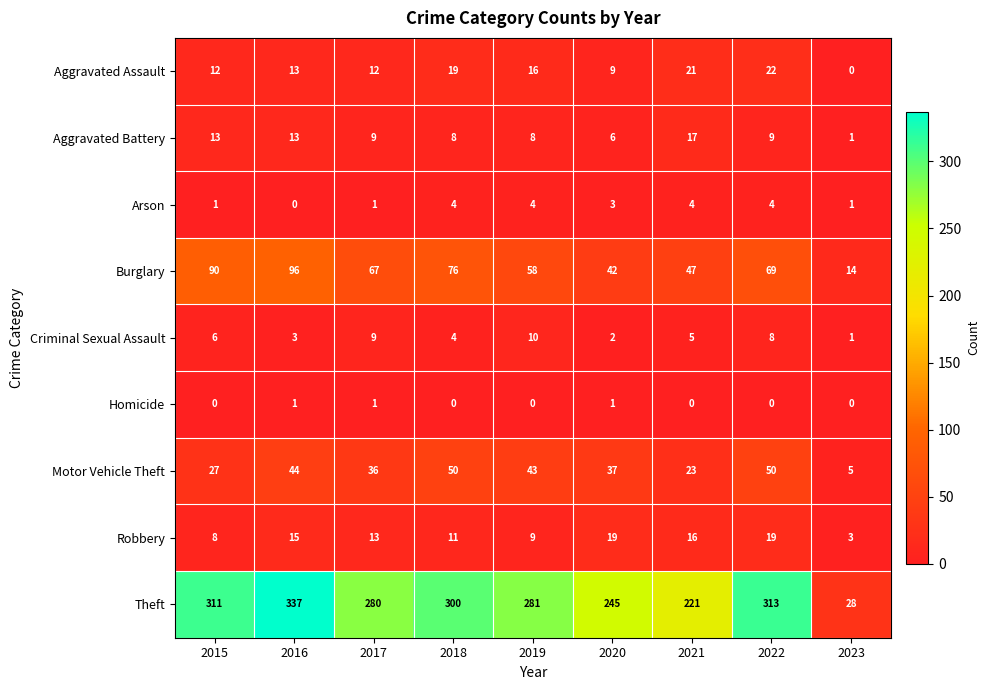

Which series has the largest total across all categories?

Theft